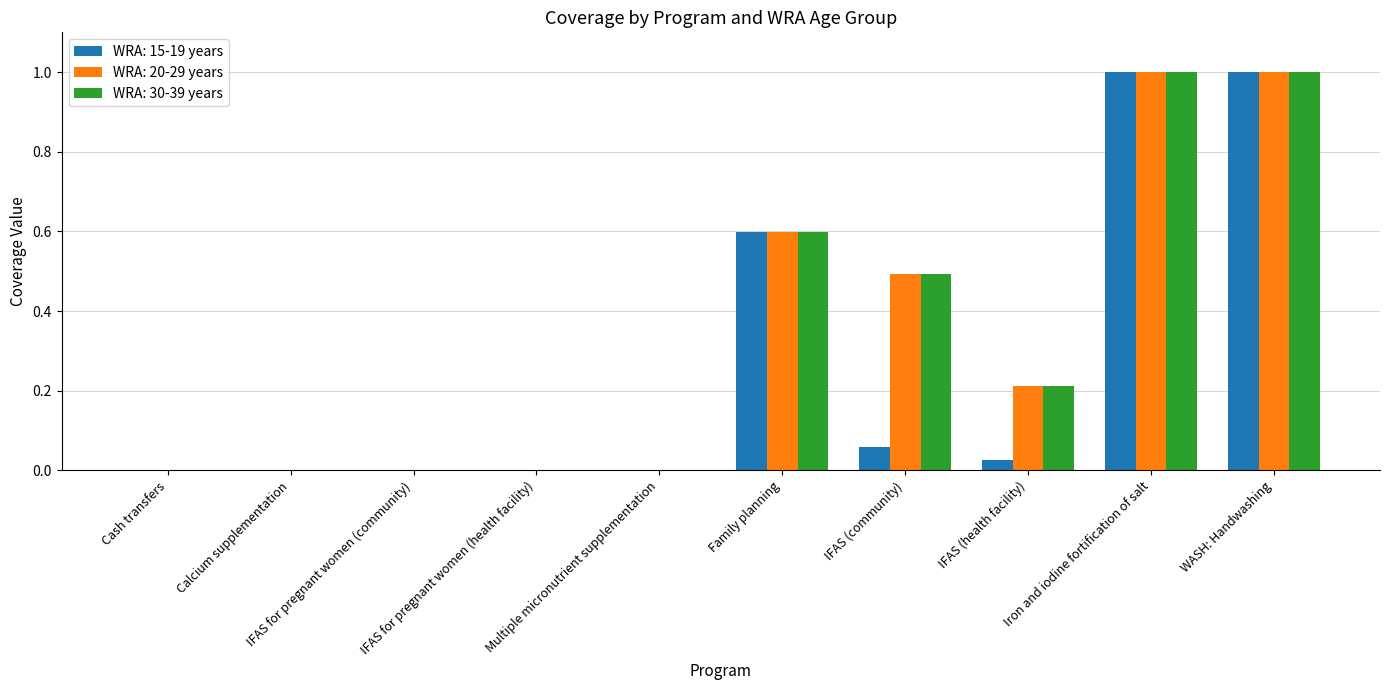

Does the chart contain stacked bars?

No